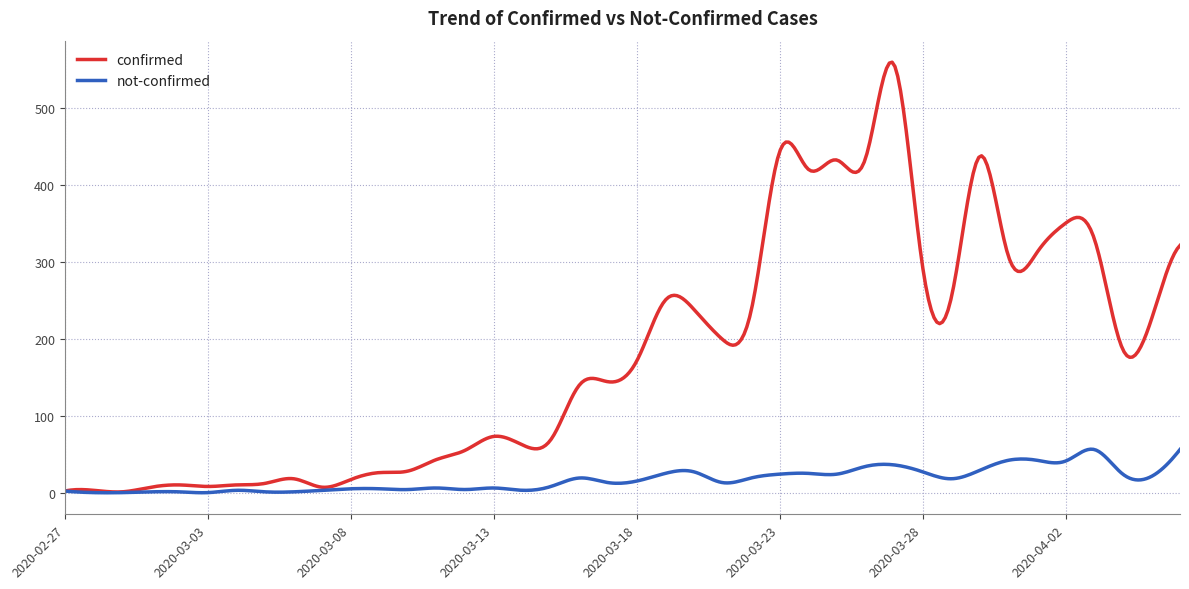

Which series has the widest spread of values?

confirmed